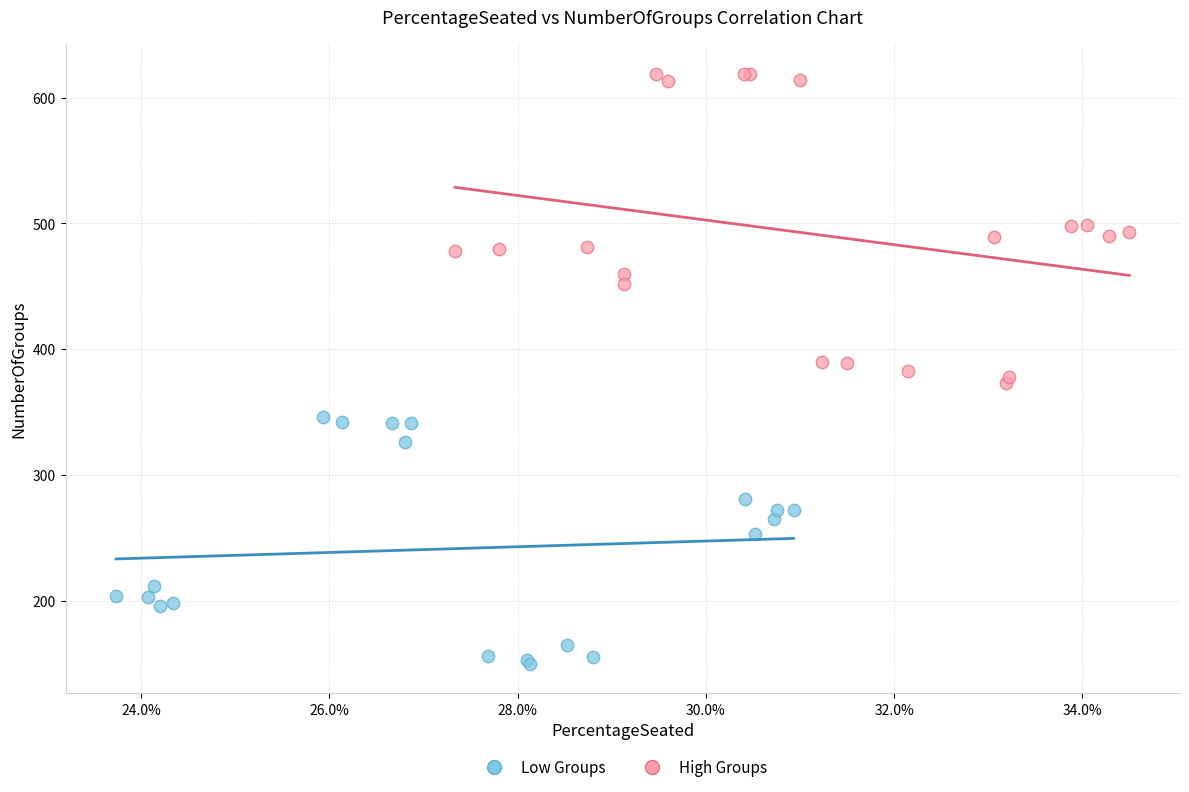

Which series contains the lowest Y value?

Low Groups